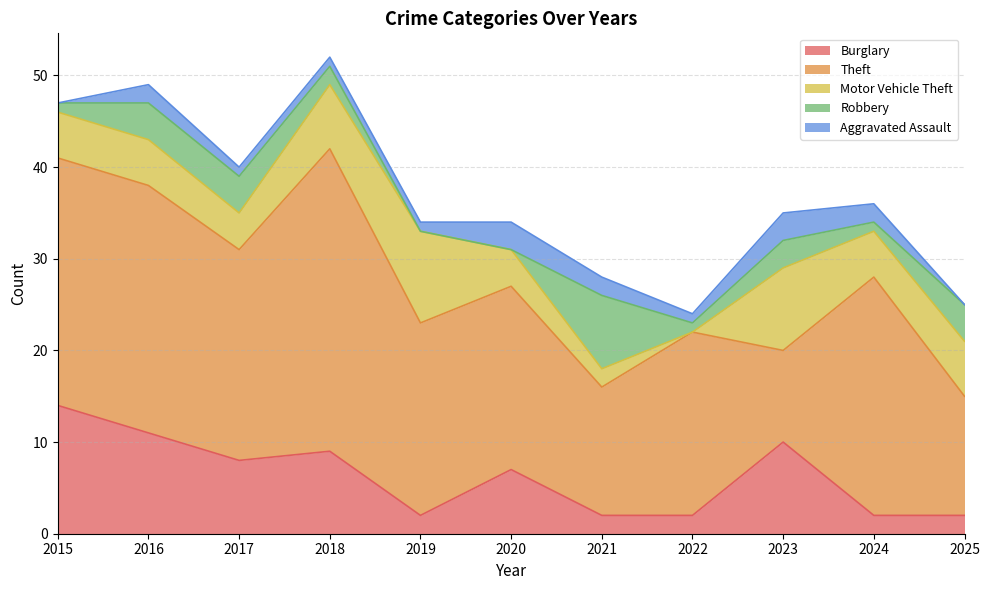

Is the value of Robbery at 2018 greater than the value of Theft at 2017?

No